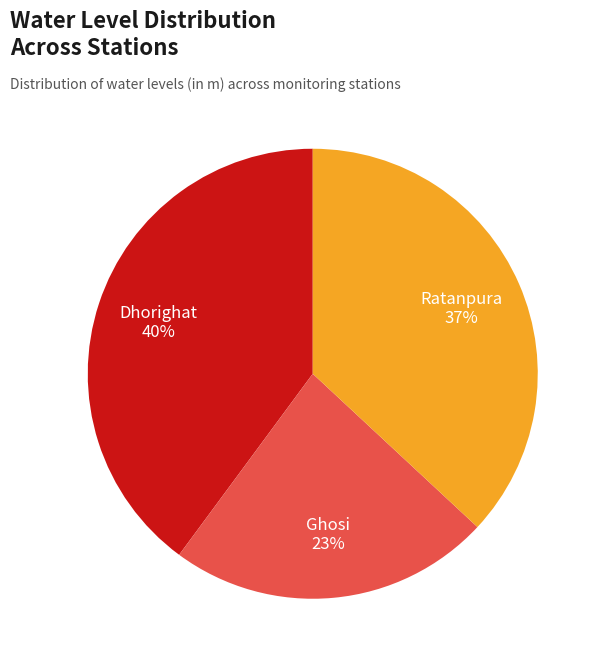

The Ratanpura slice represents 43% of the pie. True or false?

False